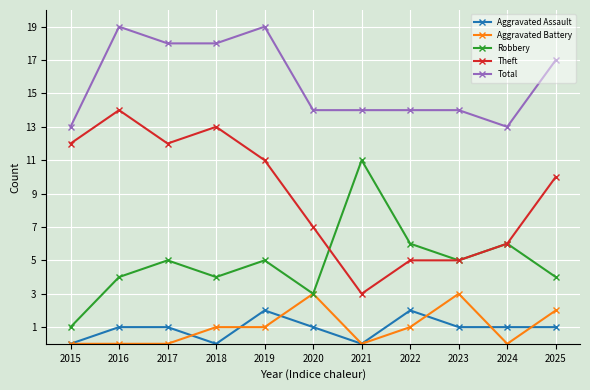

True or false: Total and Theft cross at least once.

False